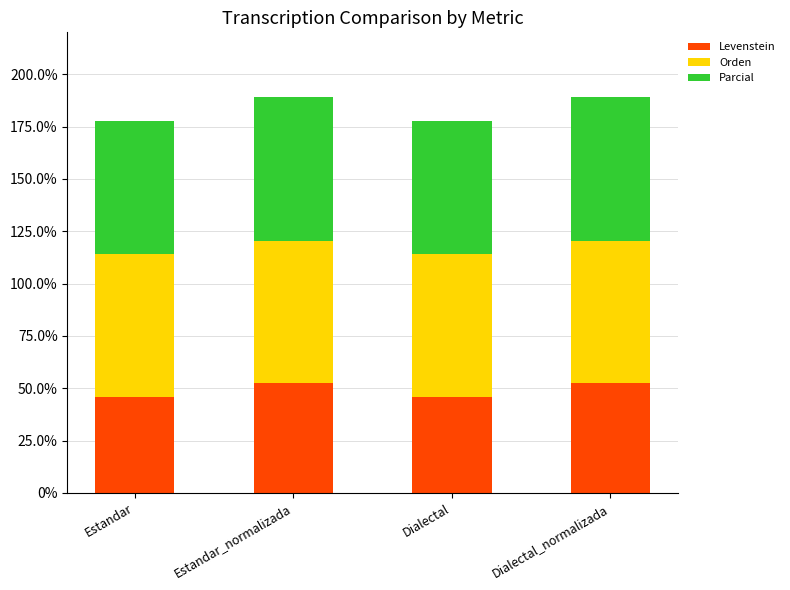

What value does the Levenstein series have at Estandar_normalizada?

52.4